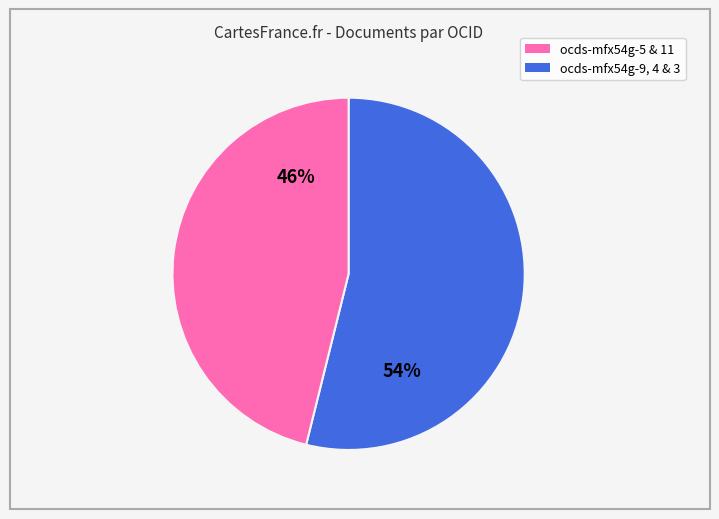

To the nearest percent, what is the average slice percentage?

50%